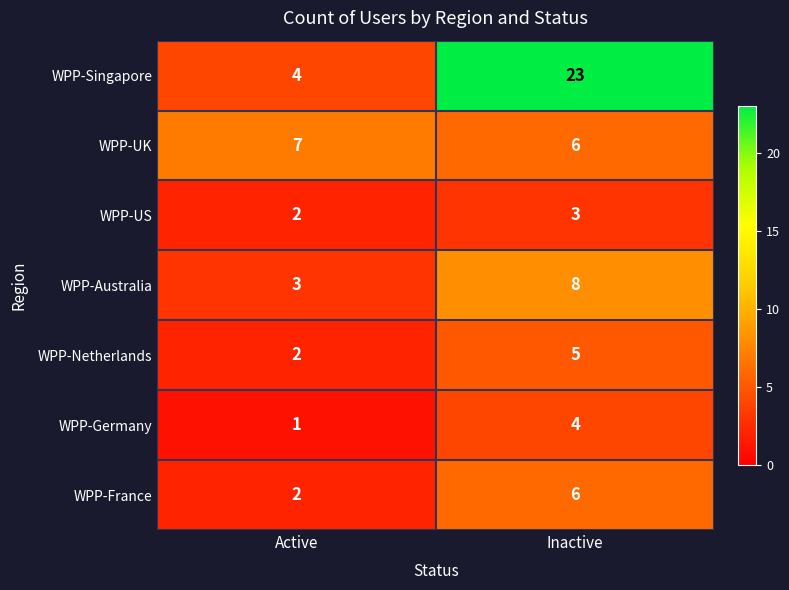

True or false: WPP-Australia has a value of 8 at Inactive.

True